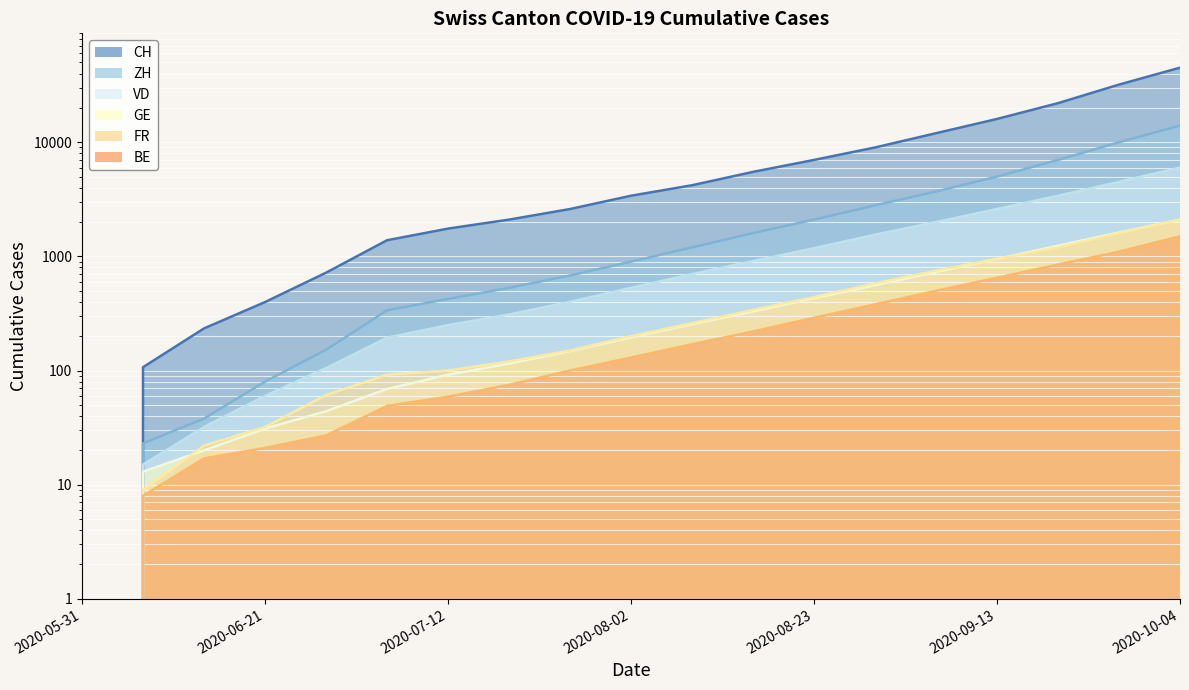

How many values in the FR series are below 200?

9